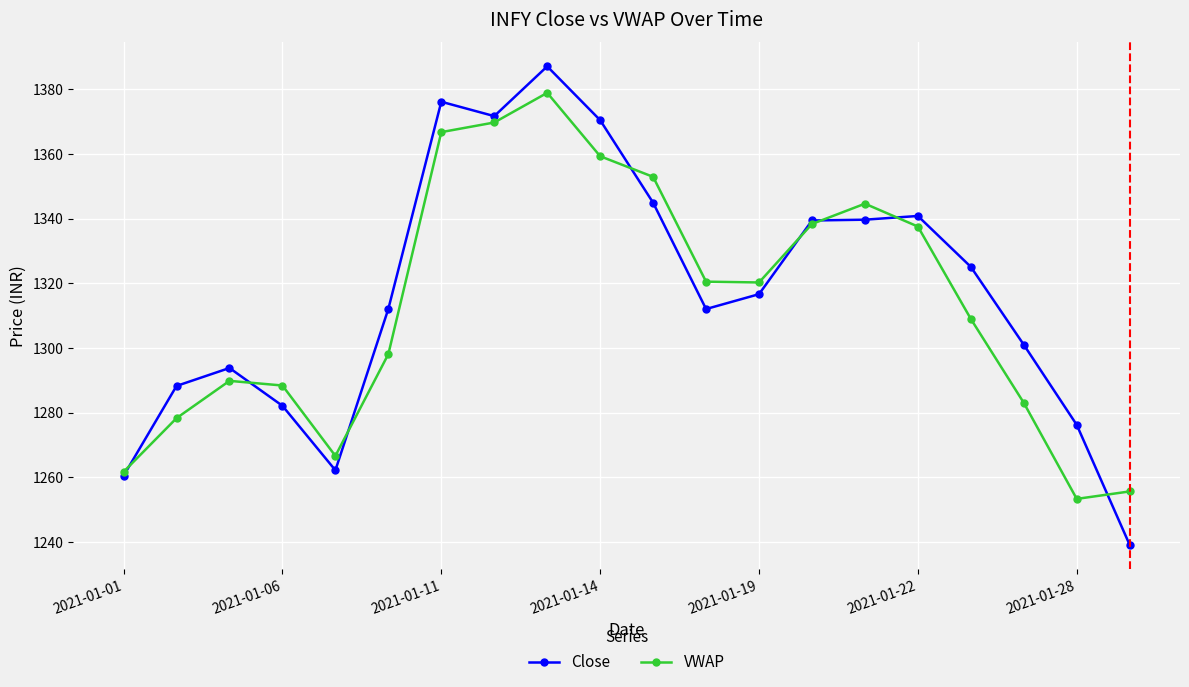

Which series has the widest spread of values?

Close